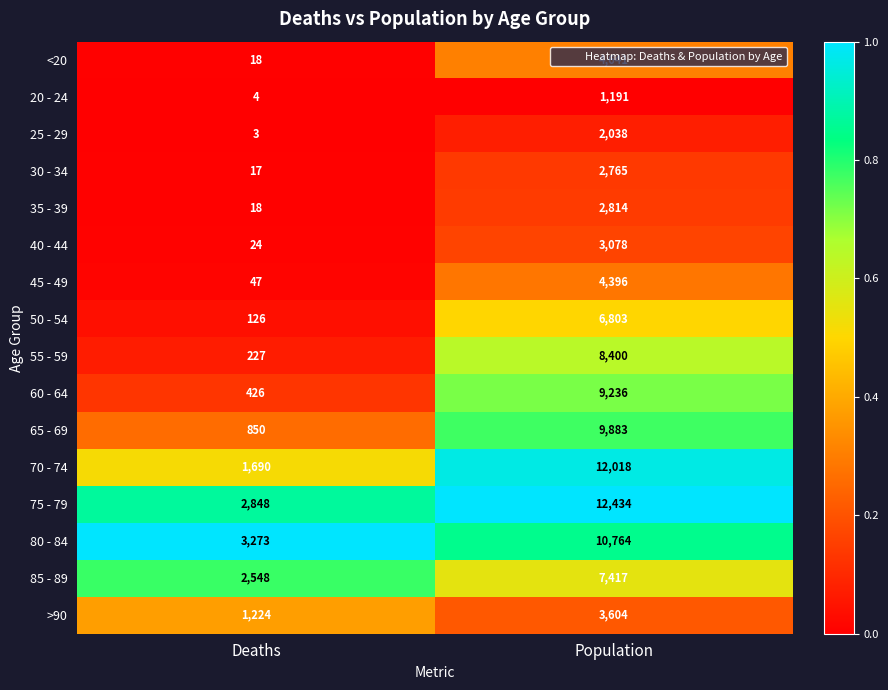

Which series has the largest total across all categories?

75 - 79